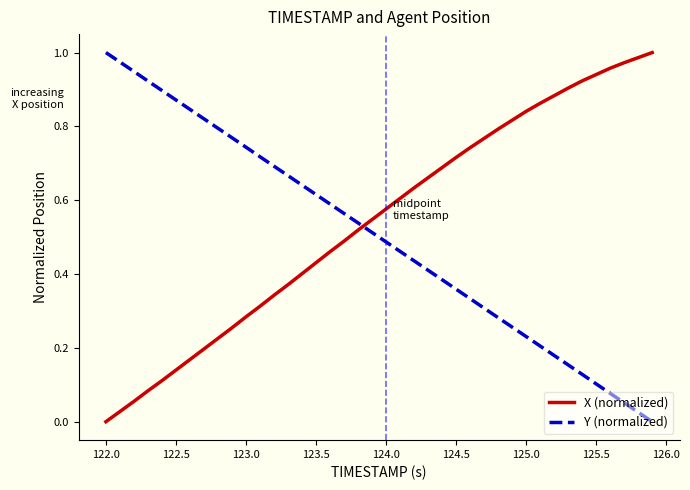

How many intersections are there between X (normalized) and Y (normalized)?

1